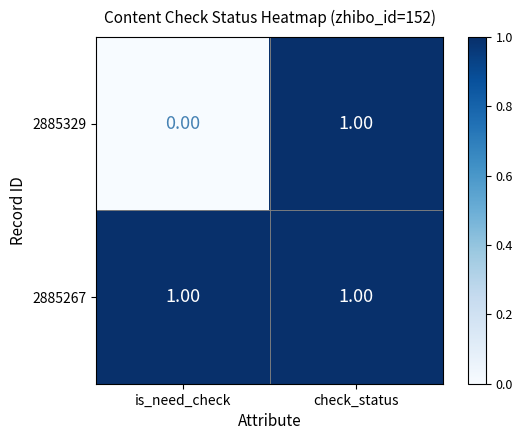

Count the number of categories in the chart.

2